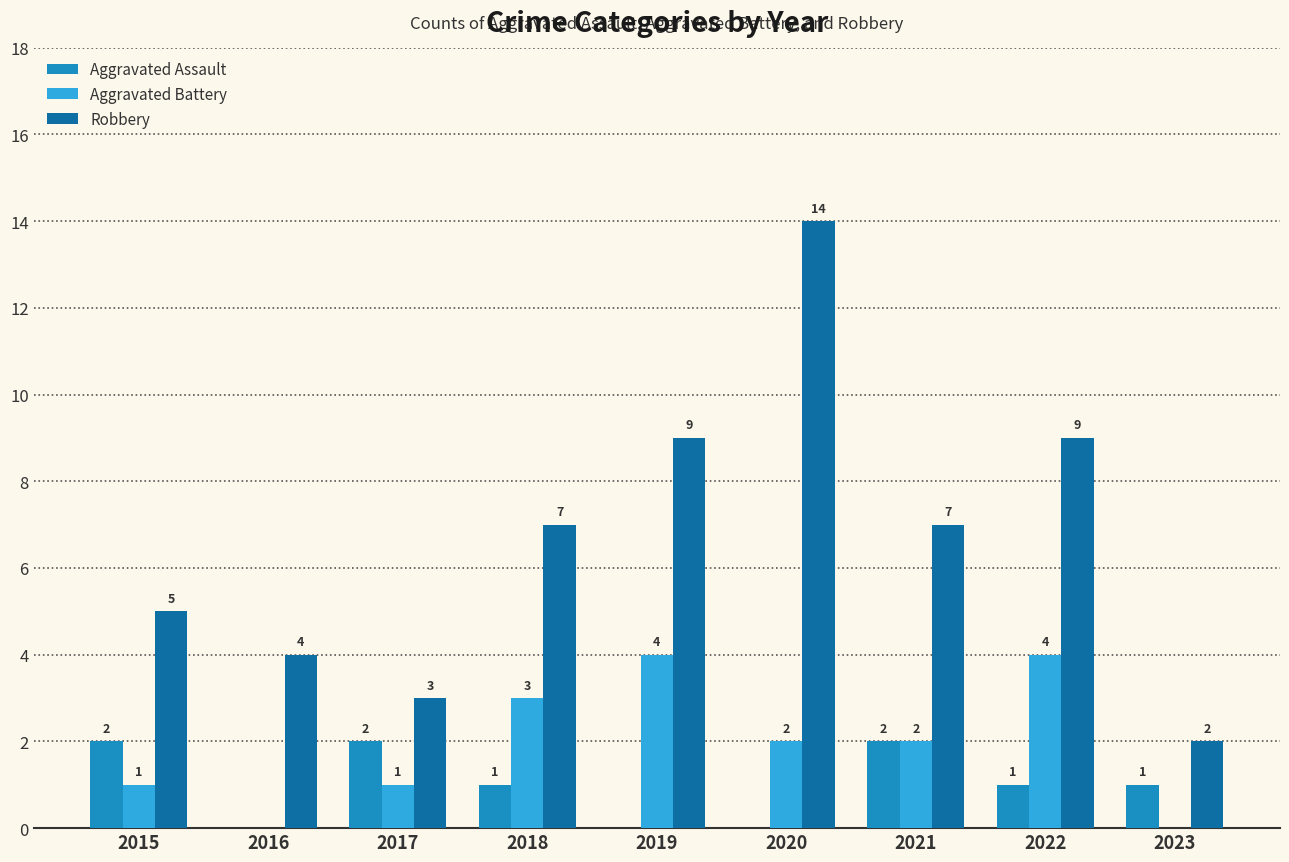

Reading left to right, what are all the values shown in this chart?

Aggravated Assault: 2	0	2	1	0	0	2	1	1
Aggravated Battery: 1	0	1	3	4	2	2	4	0
Robbery: 5	4	3	7	9	14	7	9	2